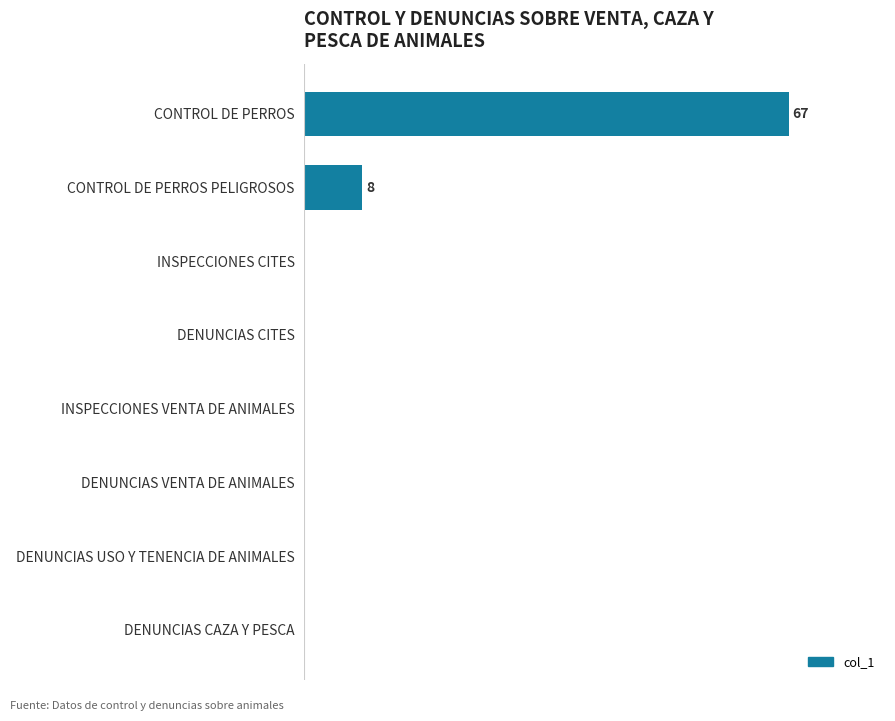

How many values are between 0 and 8?

7